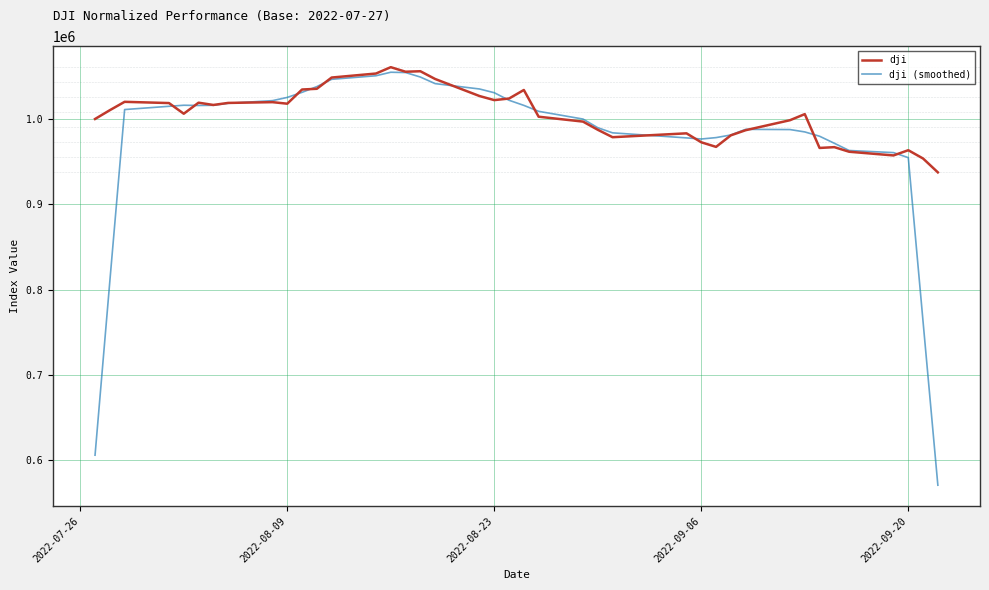

What is the difference between the maximum and second lowest values in the dji (smoothed) series?

448682.7